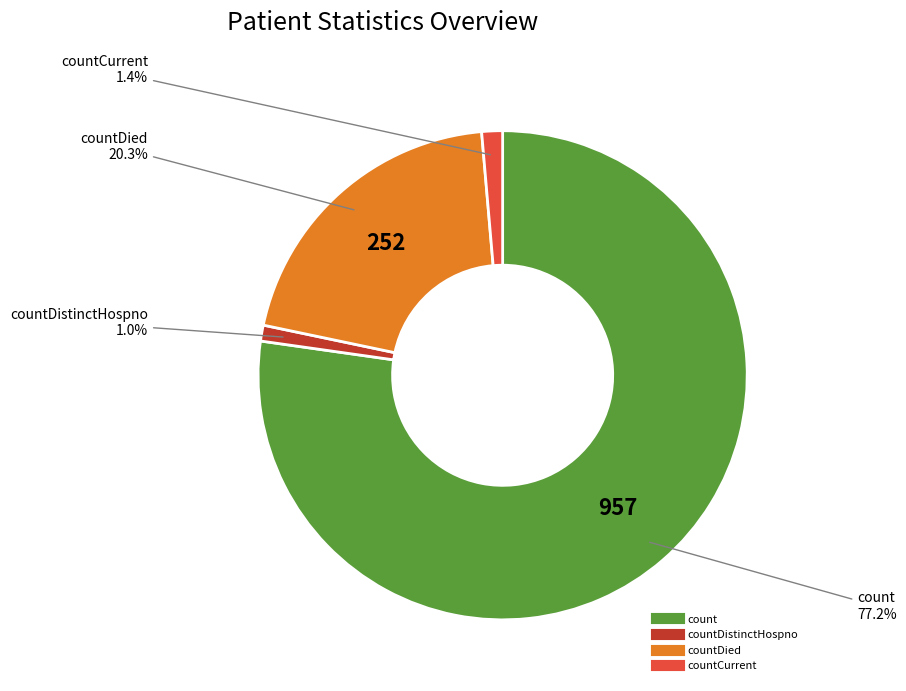

Does any single category account for the majority?

Yes